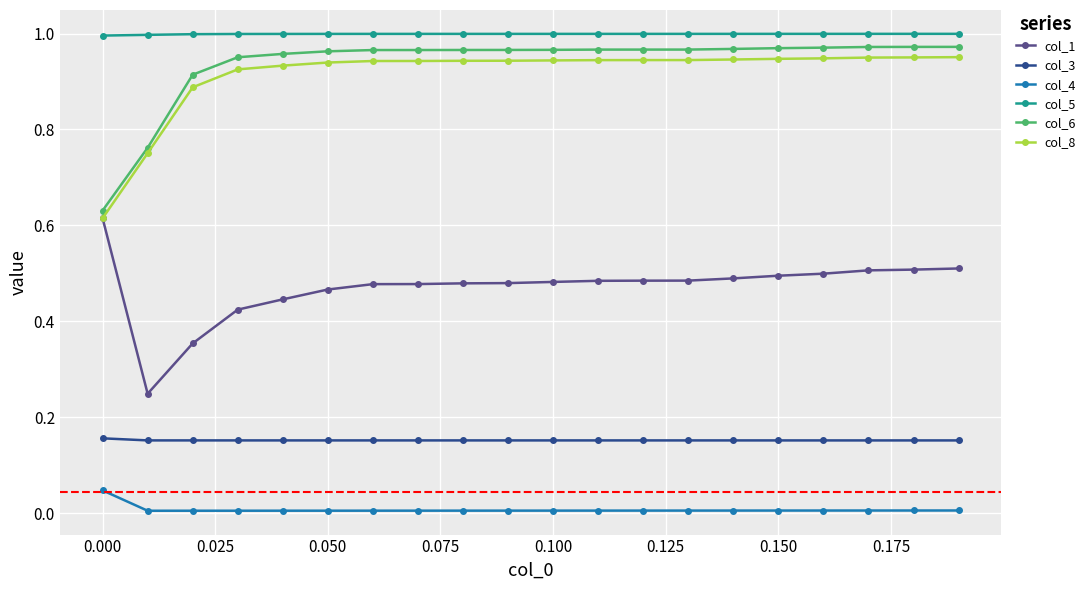

How many lines are shown in the chart?

6